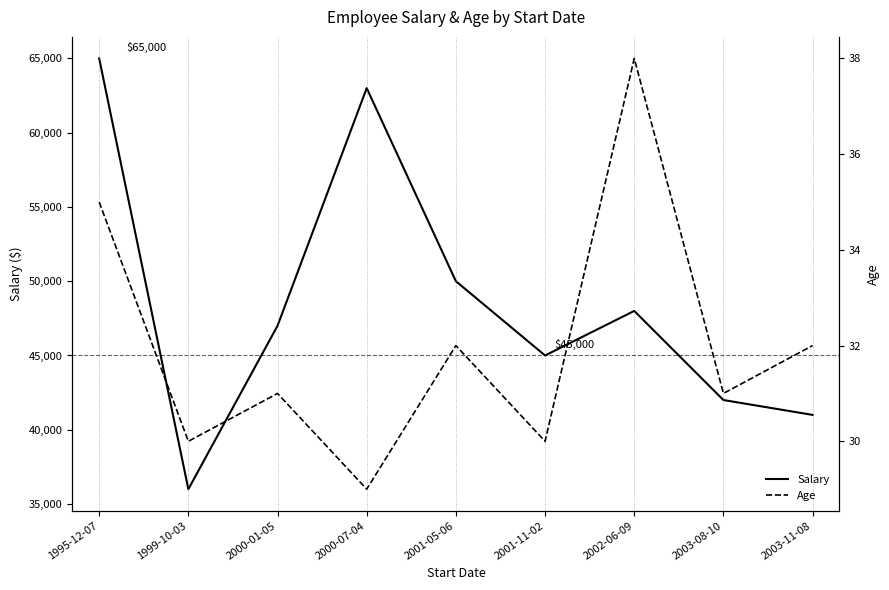

What is the smallest value displayed?

29